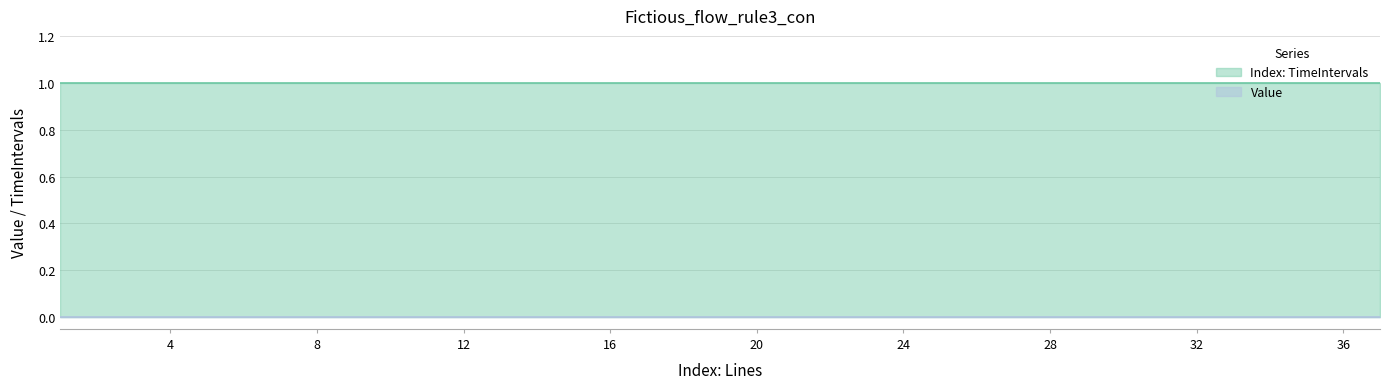

Between 15 and 35, which series saw the biggest shift?

Index: TimeIntervals